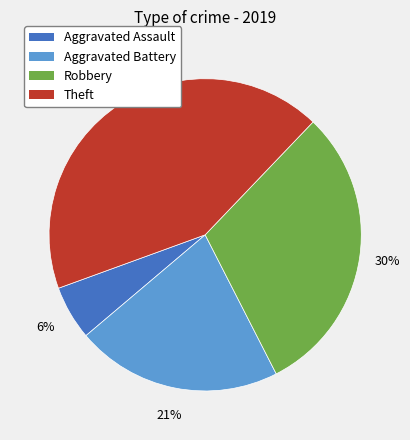

Does Aggravated Assault account for over 50% of the chart?

No